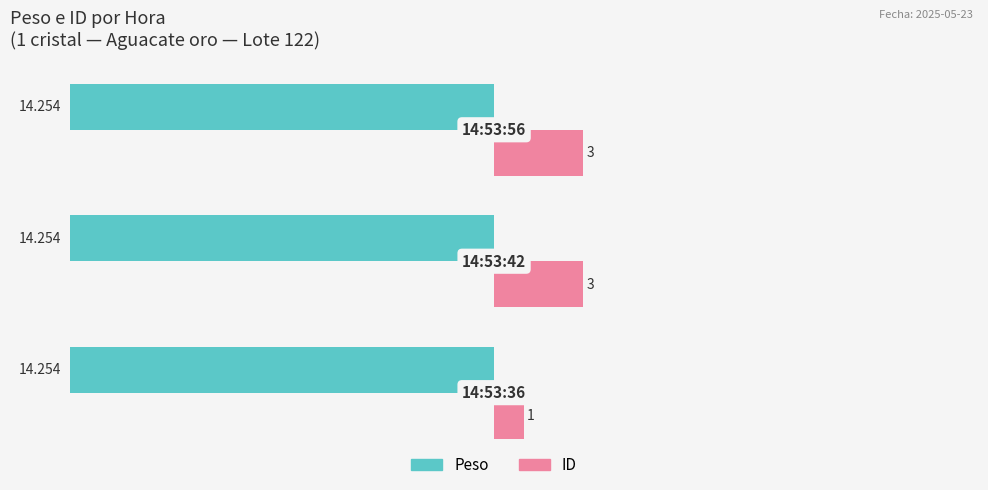

Which series has the largest range (max minus min)?

ID